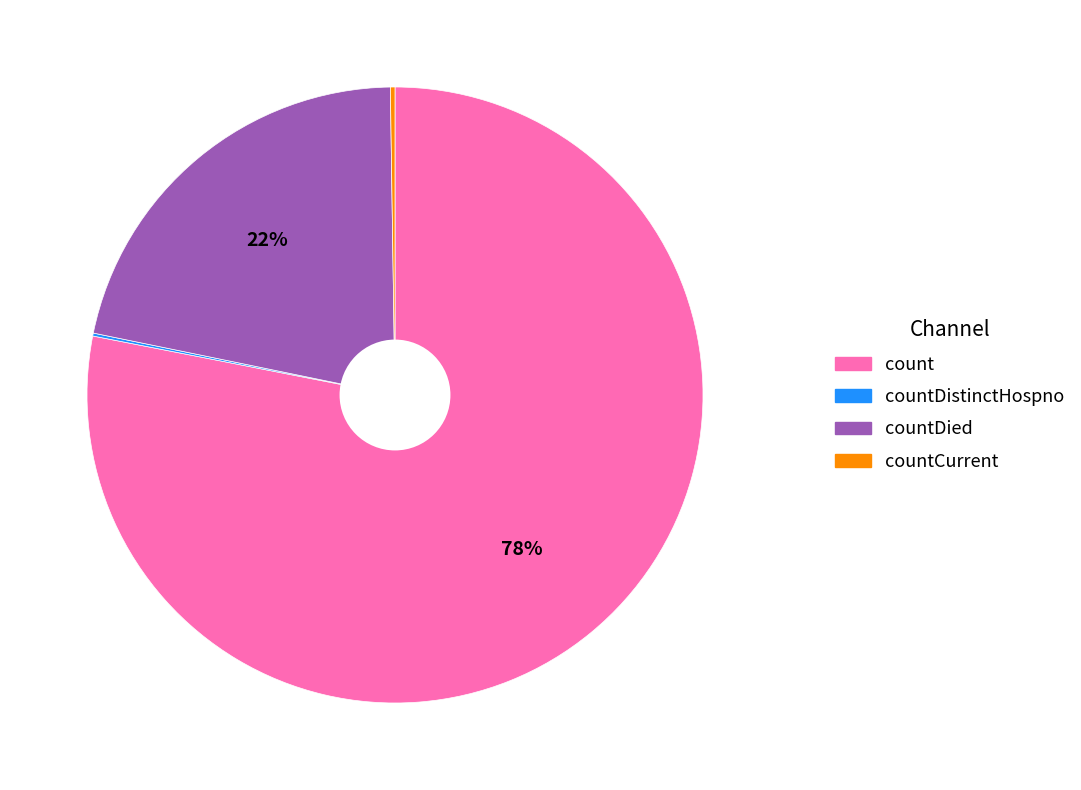

Is there any slice that represents more than half of the pie?

Yes